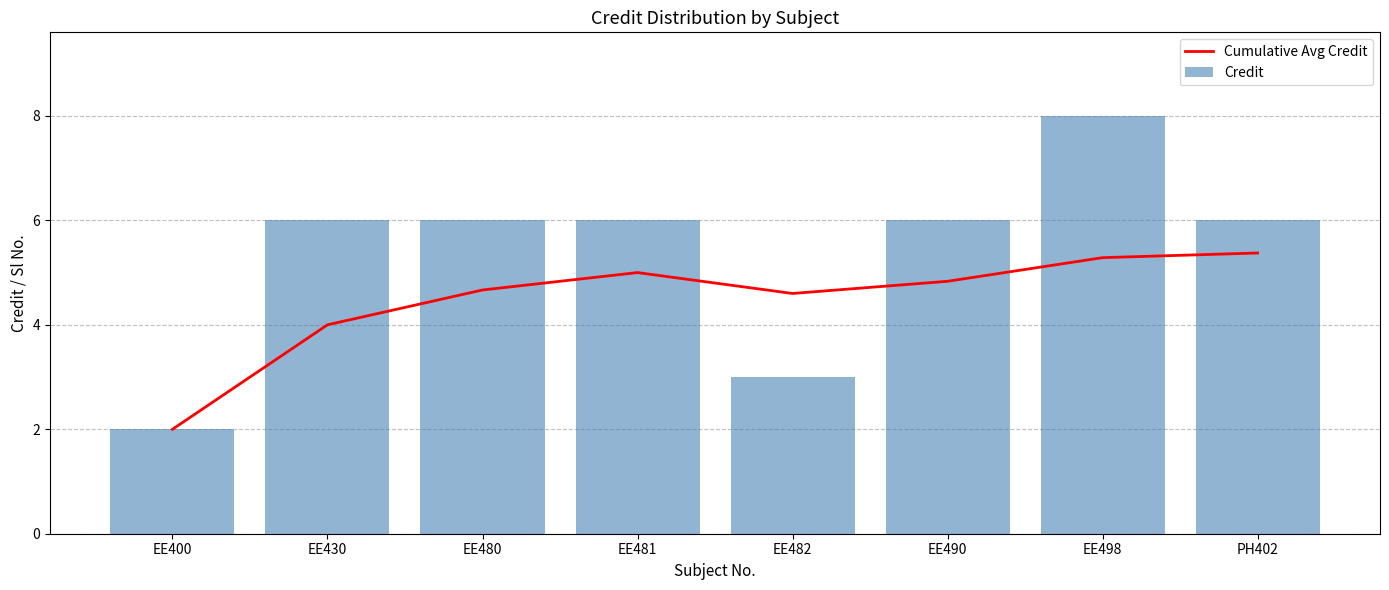

Reading left to right, transcribe all the data shown in this chart.

Cumulative Avg Credit: EE400=2.0	EE430=4.0	EE480=4.7	EE481=5.0	EE482=4.6	EE490=4.8	EE498=5.3	PH402=5.4
Credit: EE400=2.0	EE430=6.0	EE480=6.0	EE481=6.0	EE482=3.0	EE490=6.0	EE498=8.0	PH402=6.0